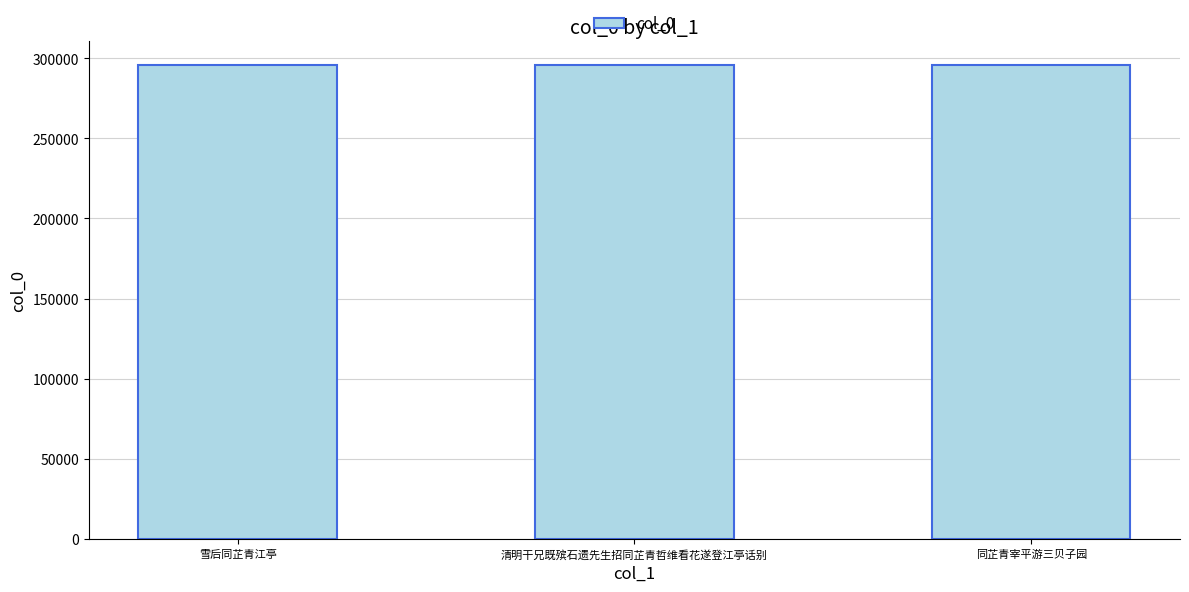

What is the smallest value displayed?

295535